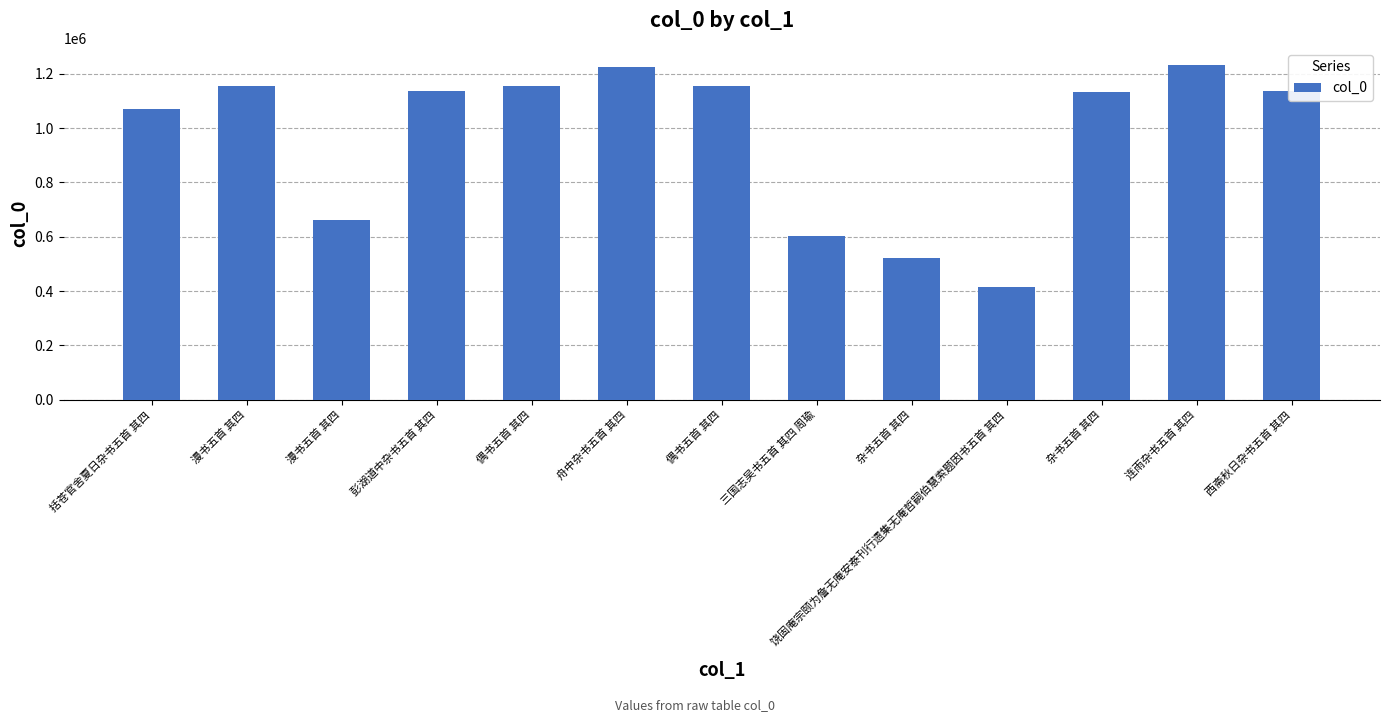

What is the difference between the maximum and minimum values?

818702